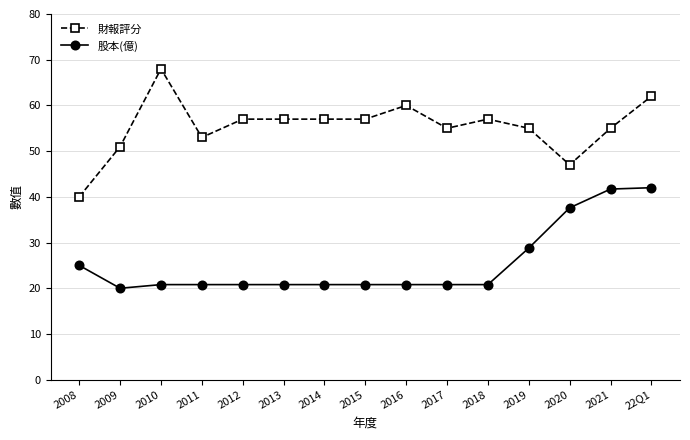

Is the value of 股本(億) at 2008 greater than the value of 財報評分 at 2017?

No